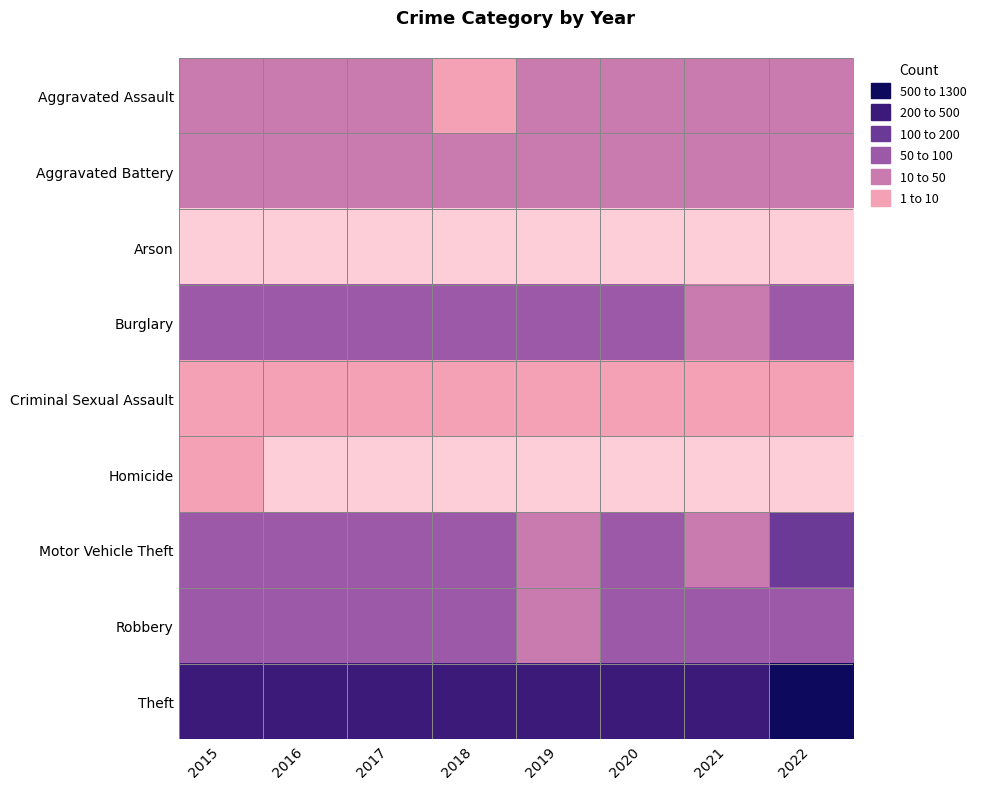

List the series in order of their peak value, highest first.

Theft, Motor Vehicle Theft, Burglary, Robbery, Aggravated Battery, Aggravated Assault, Criminal Sexual Assault, Homicide, Arson